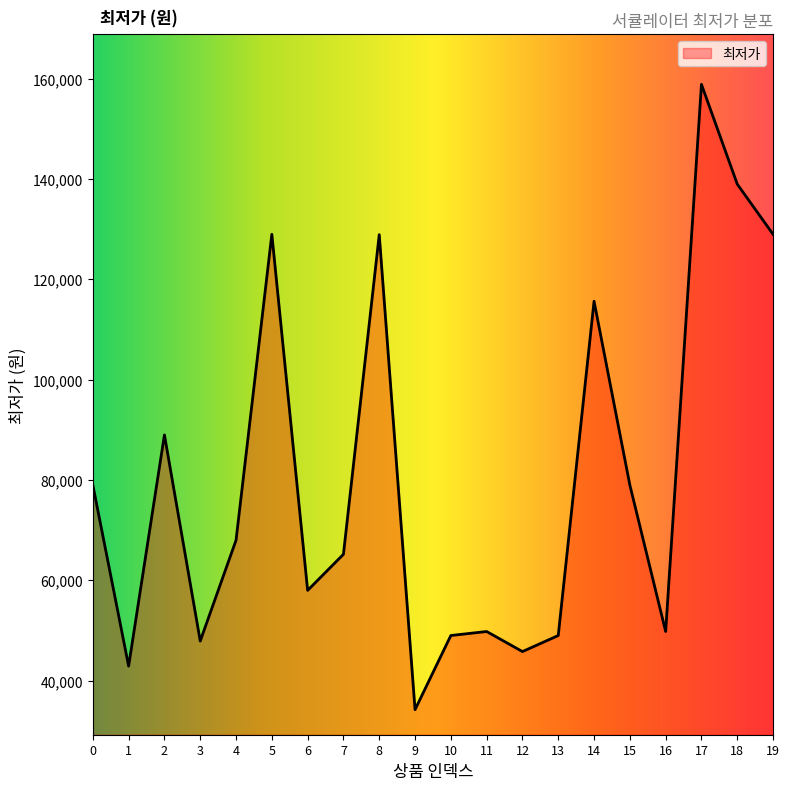

At which category does the data reach its first local peak?

2